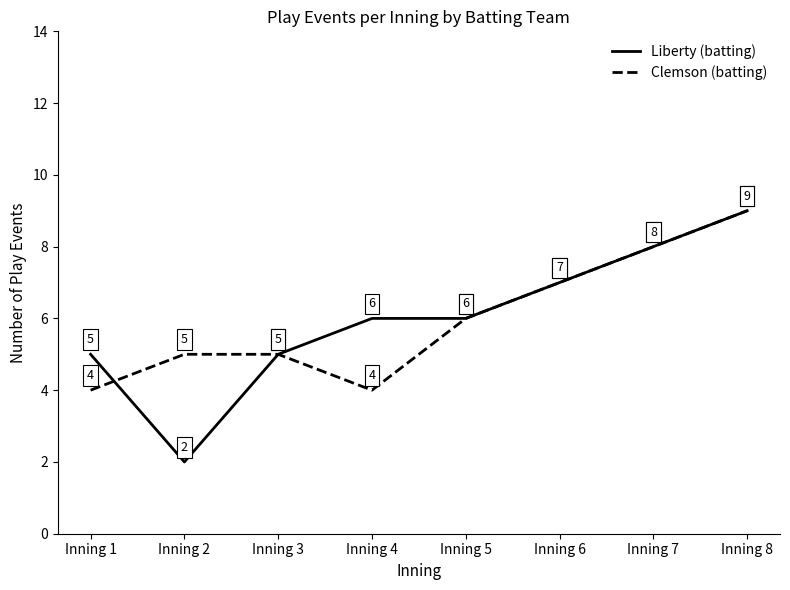

What is the difference between the second highest and second lowest values in the Clemson (batting) series?

4